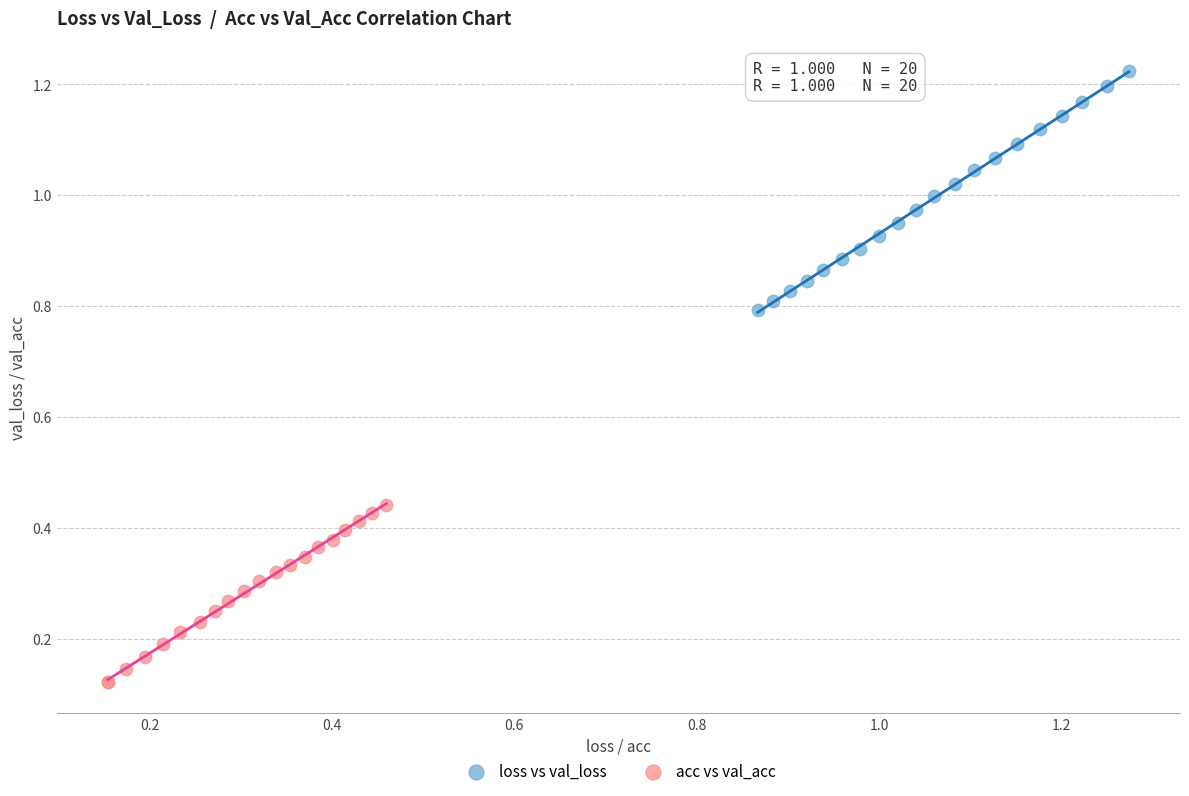

Which series has the widest spread of Y values?

loss vs val_loss